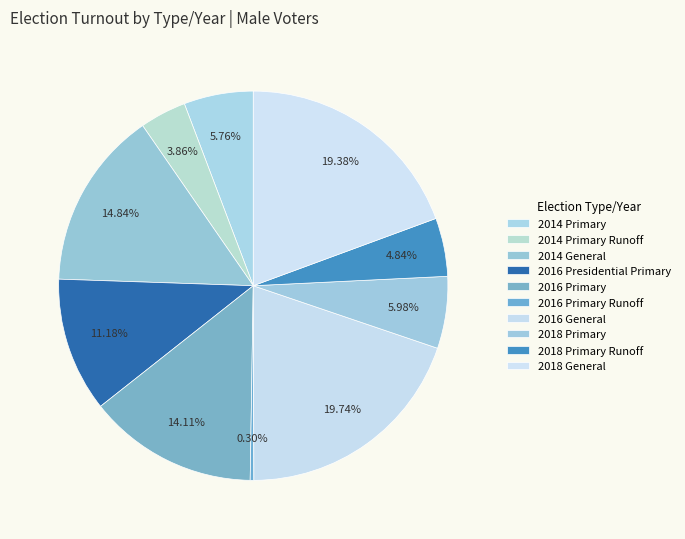

Approximately how many times larger is the value at 2016 General compared to 2018 Primary?

3.3